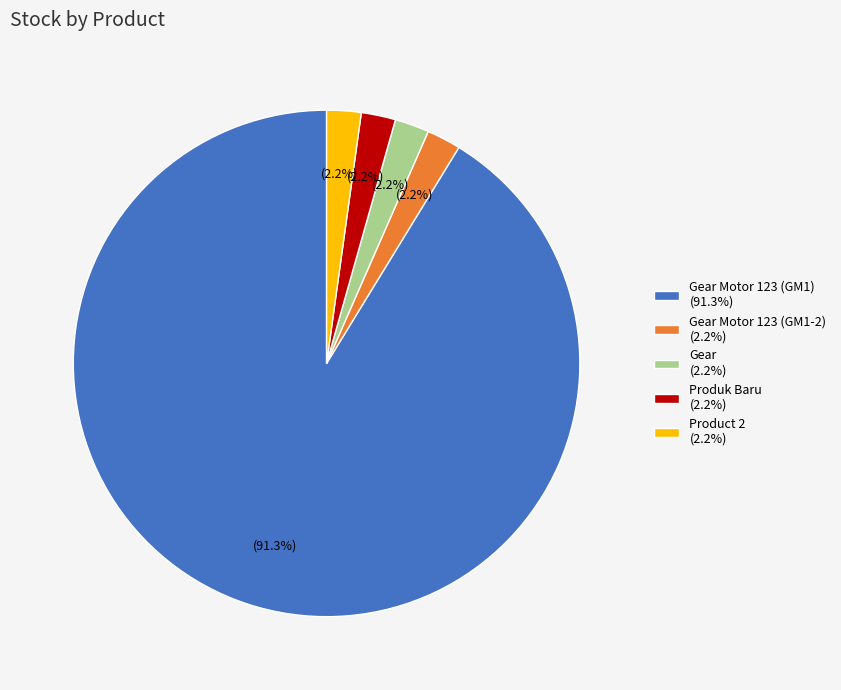

Which slice represents more than half of the pie?

Gear Motor 123 (GM1) (91.3%)